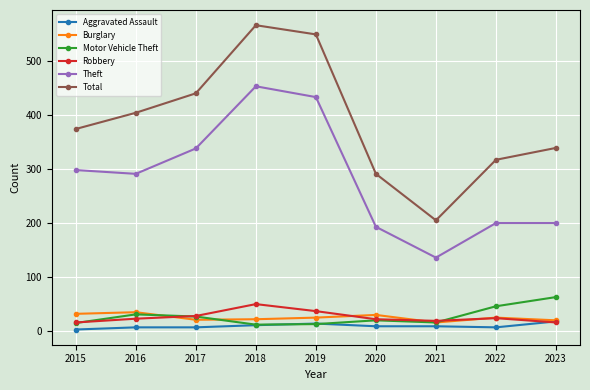

Count the number of categories in the chart.

9